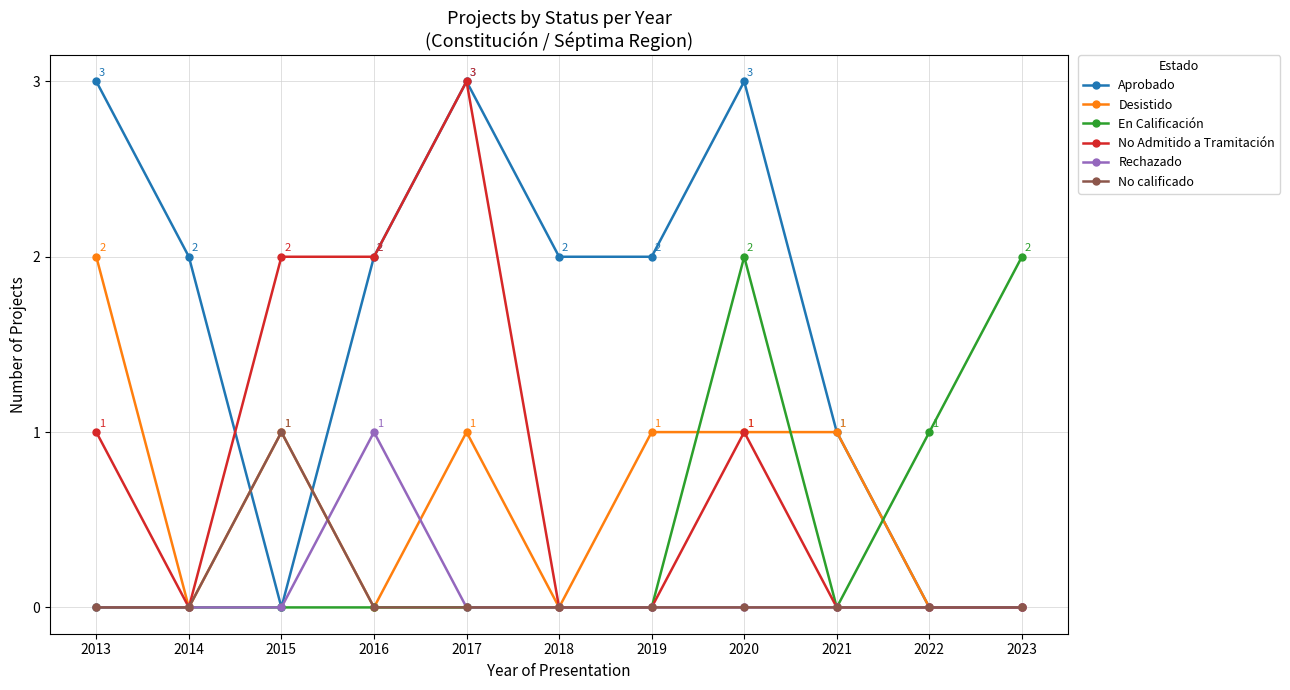

Is the value of No Admitido a Tramitación at 2020 greater than the value of No calificado at 2019?

Yes